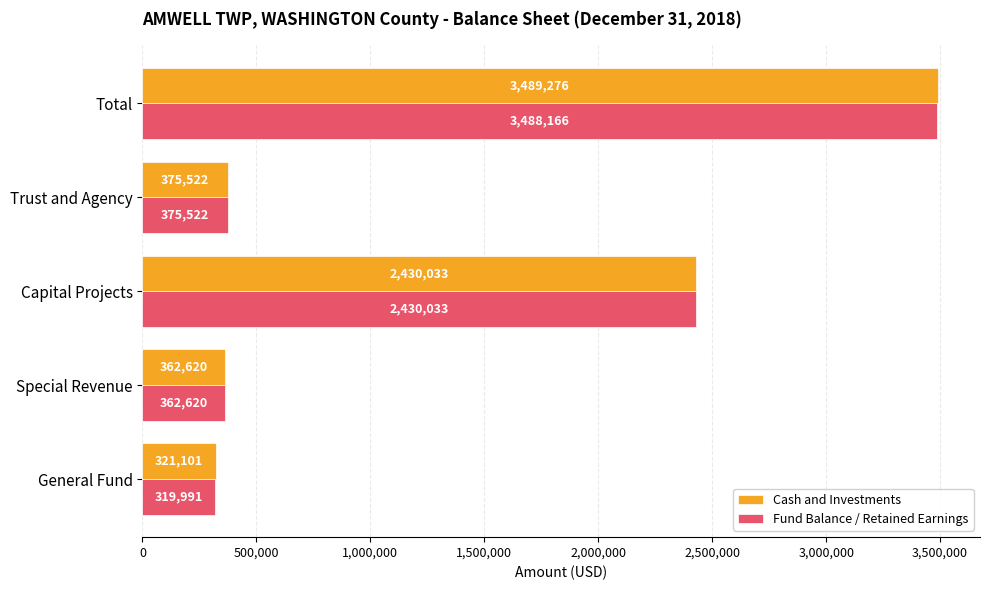

The Cash and Investments series shows 2430033 at Capital Projects. True or false?

True